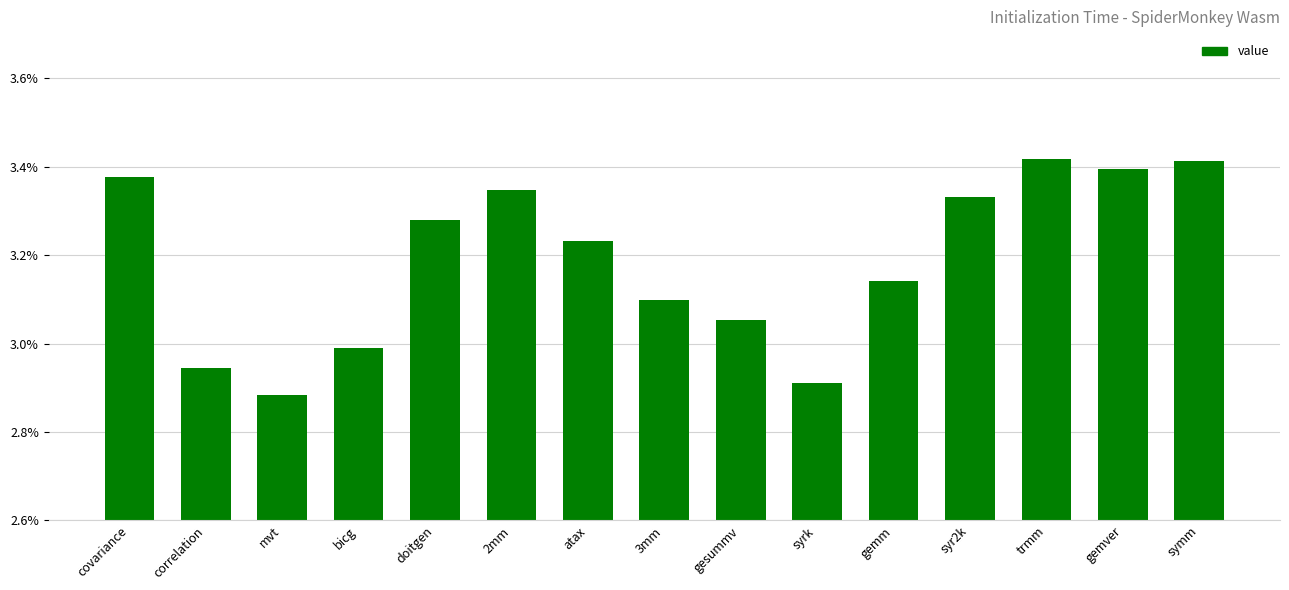

What is the label of the 6th bar from the right?

syrk